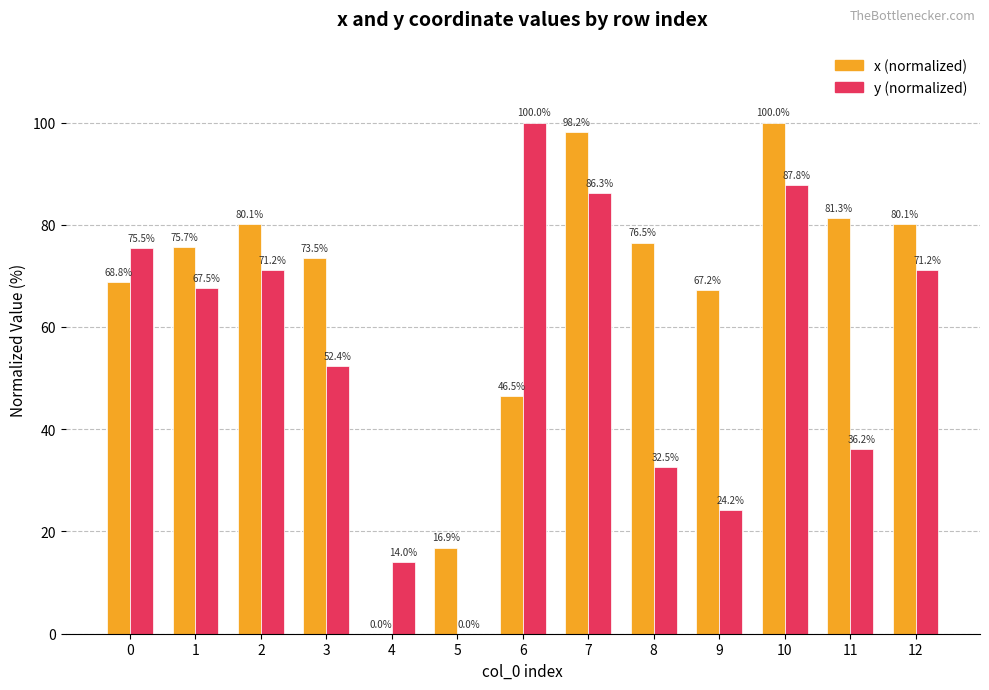

What is the maximum value shown in the chart?

100.0